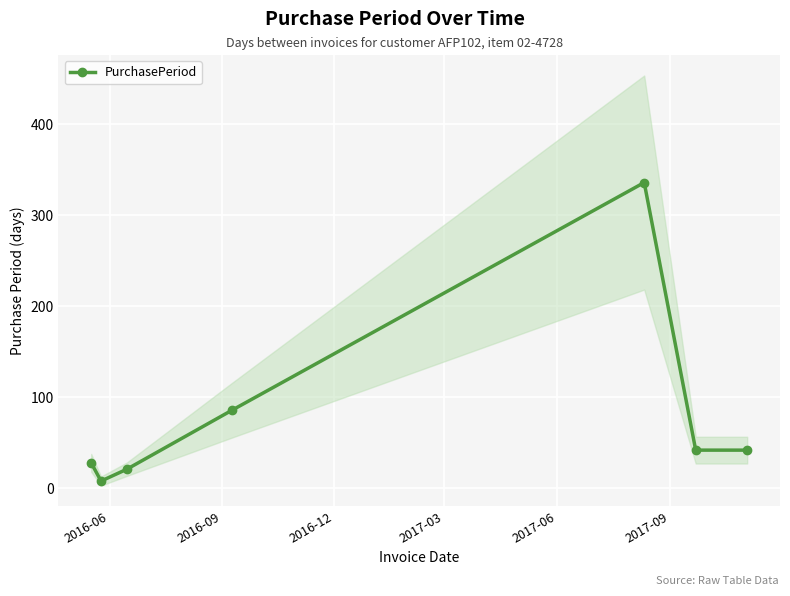

What is the value of the PurchasePeriod point at the 3rd from the left?

21